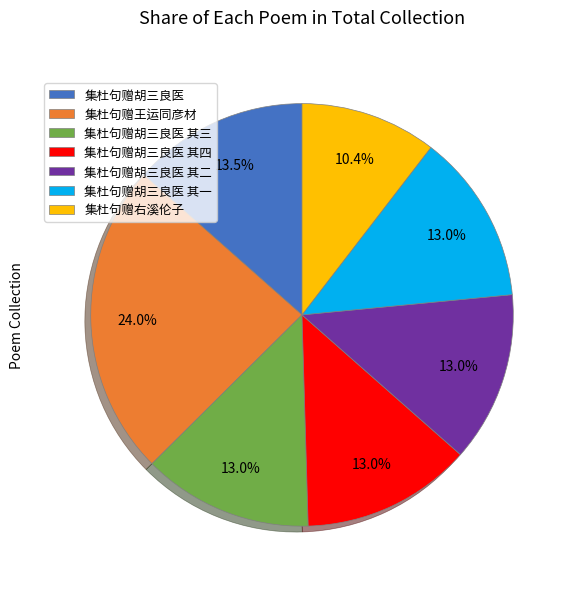

What is the ratio of the value at 集杜句赠胡三良医 其二 to the value at 集杜句赠胡三良医 其四?

1.0